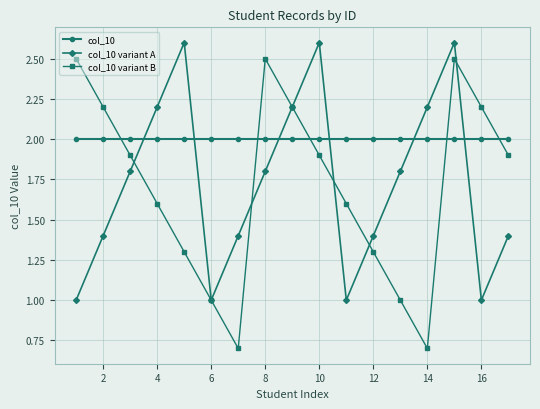

What is the minimum value for col_10 variant B?

0.7